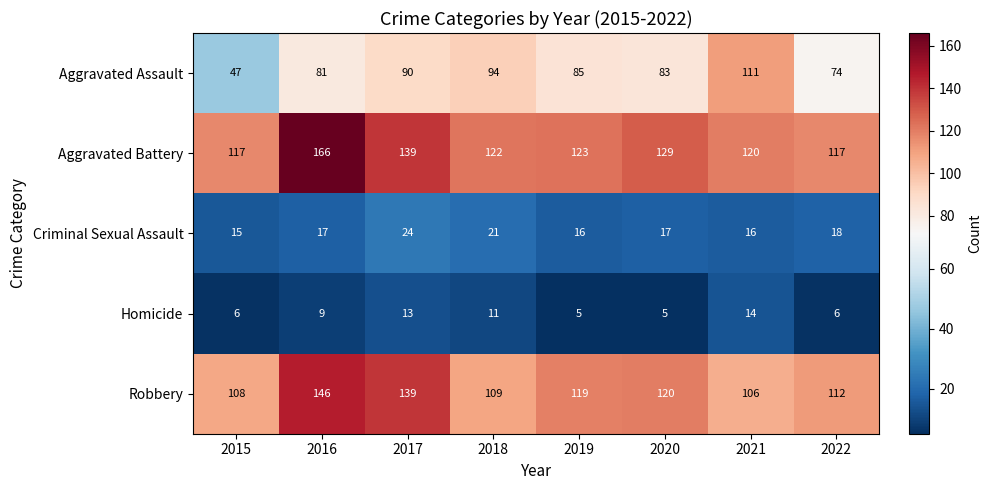

Which series has the widest spread of values?

Aggravated Assault